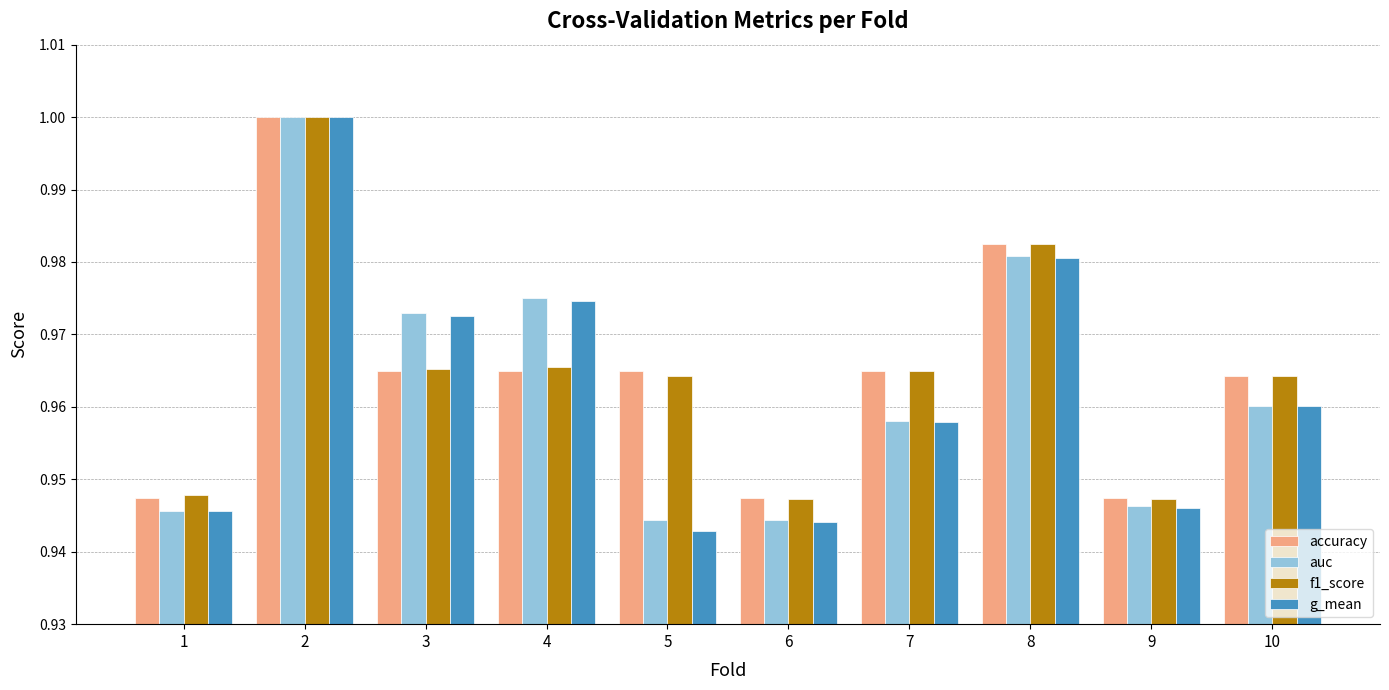

What is the difference between the maximum and minimum values in the g_mean series?

0.1